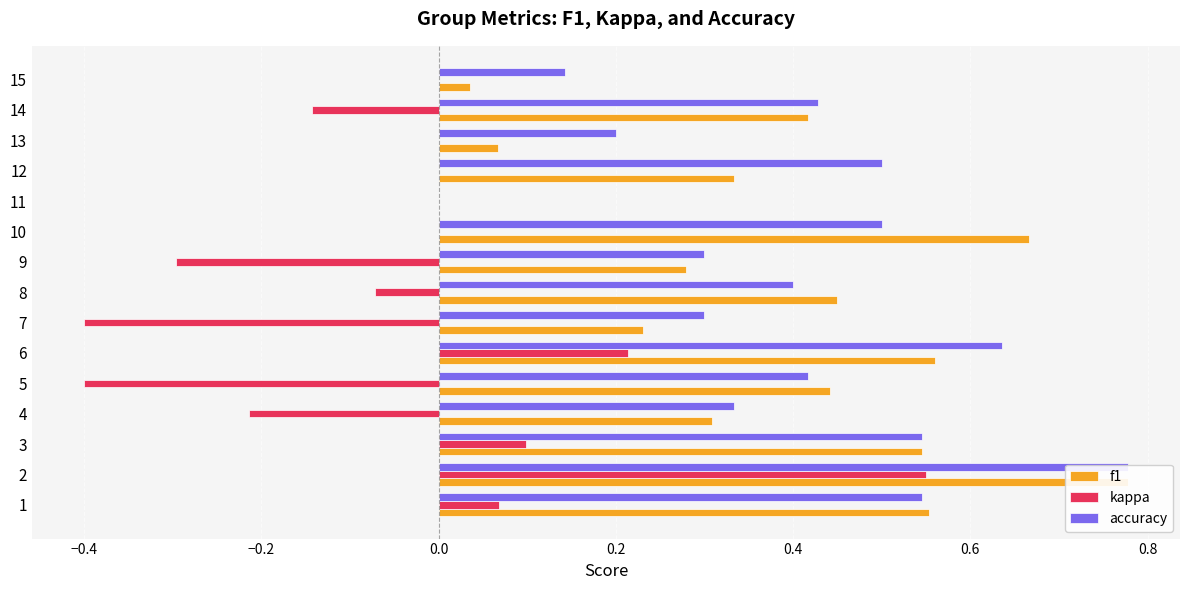

Which series has the widest spread of values?

kappa